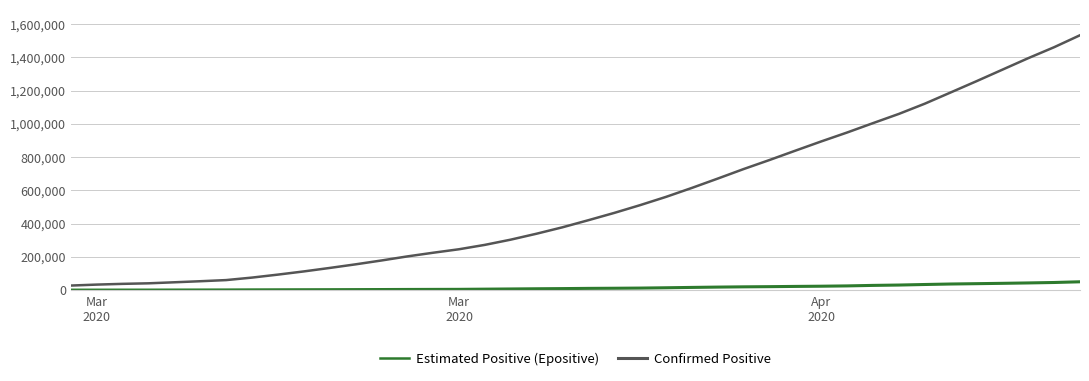

Which series has the widest spread of values?

Estimated Positive (Epositive)